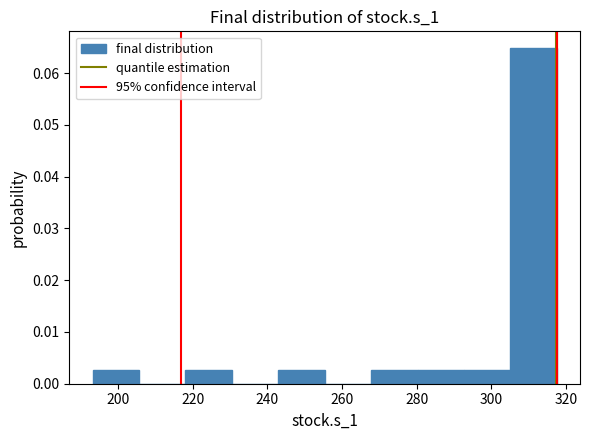

Reading left to right, transcribe this chart: for each bar, give the range it covers on the x-axis and its height. Neither the bar edges nor the heights are printed on the chart, so give them approximately, as read against the axes.

194 to 206: 0.003
206 to 218: 0
218 to 230: 0.003
230 to 242: 0
242 to 256: 0.003
256 to 268: 0
268 to 280: 0.003
280 to 292: 0.003
292 to 306: 0.003
306 to 318: 0.065